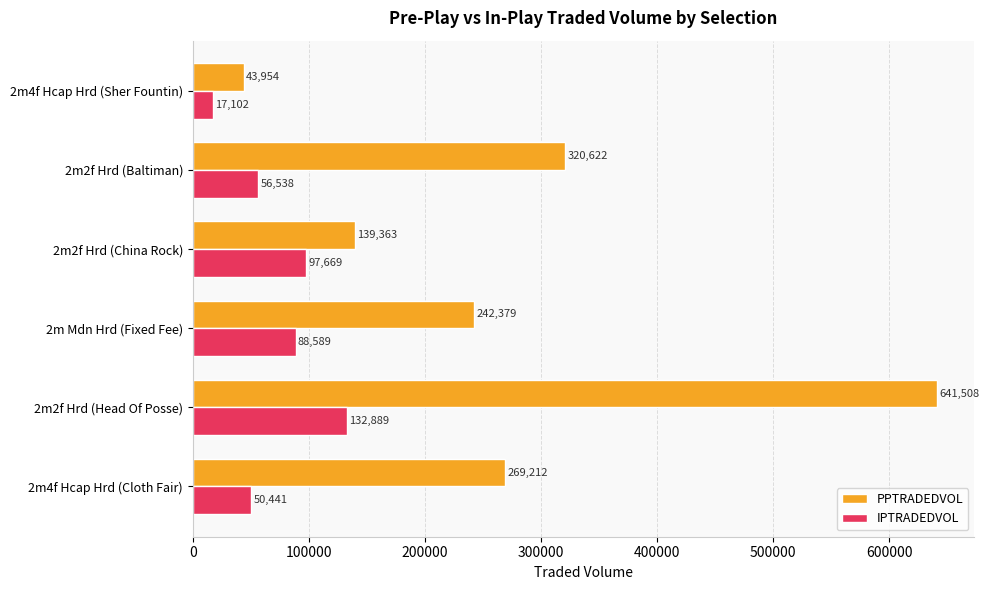

Rank the series at 2m2f Hrd (Head Of Posse) from lowest to highest value.

IPTRADEDVOL, PPTRADEDVOL